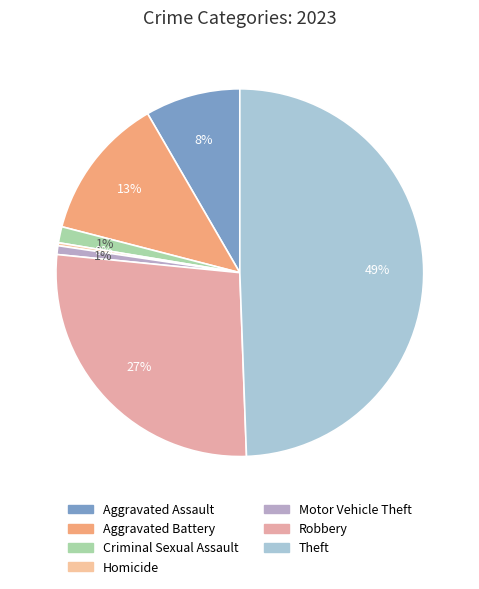

To the nearest percent, what is the average slice percentage?

14%